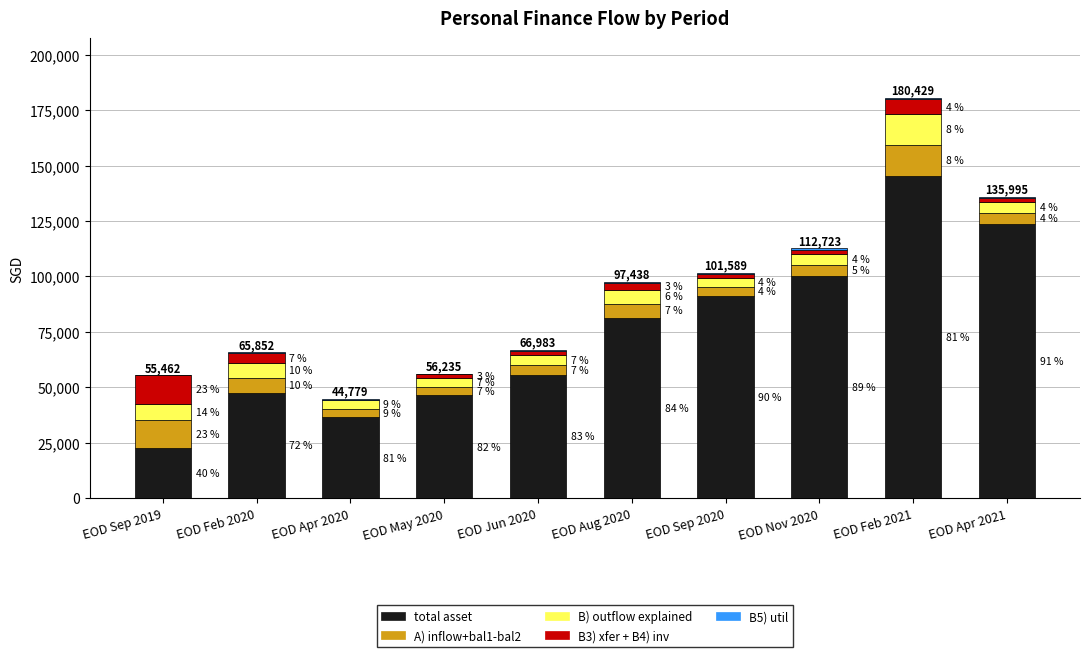

What is the sum of all total asset values?

750448.9